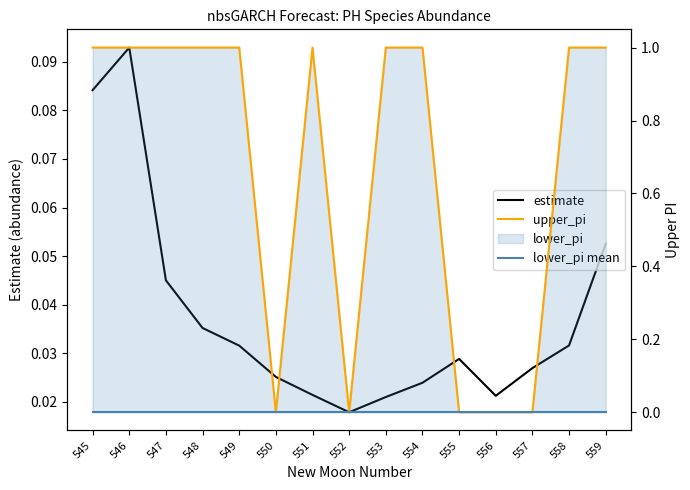

True or false: estimate has a value of 0.0 at 552.

False